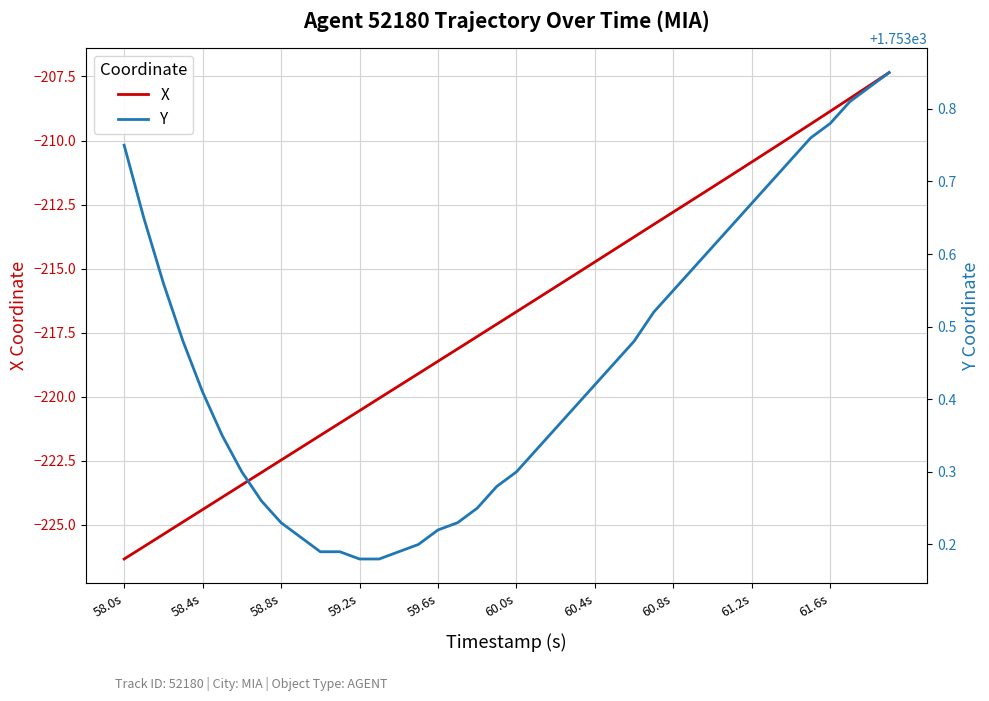

True or false: X has a value of -210.8 at 61.2s.

True